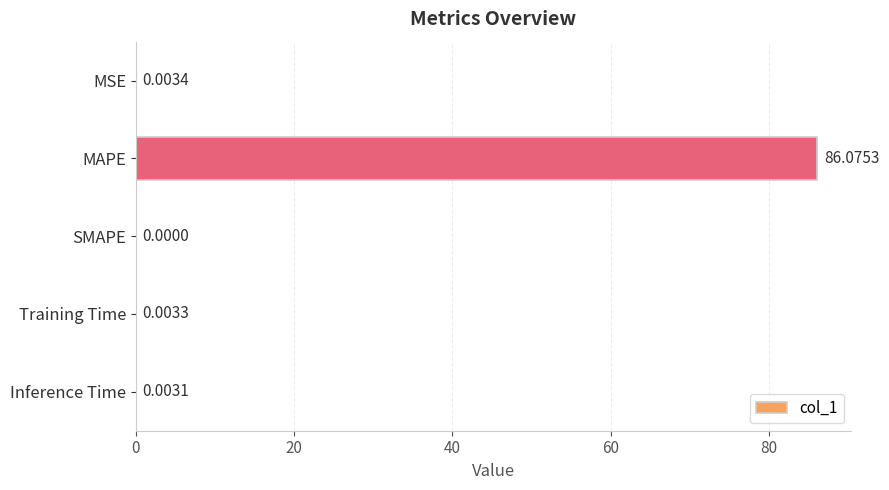

Which label corresponds to the largest value in the chart?

MAPE